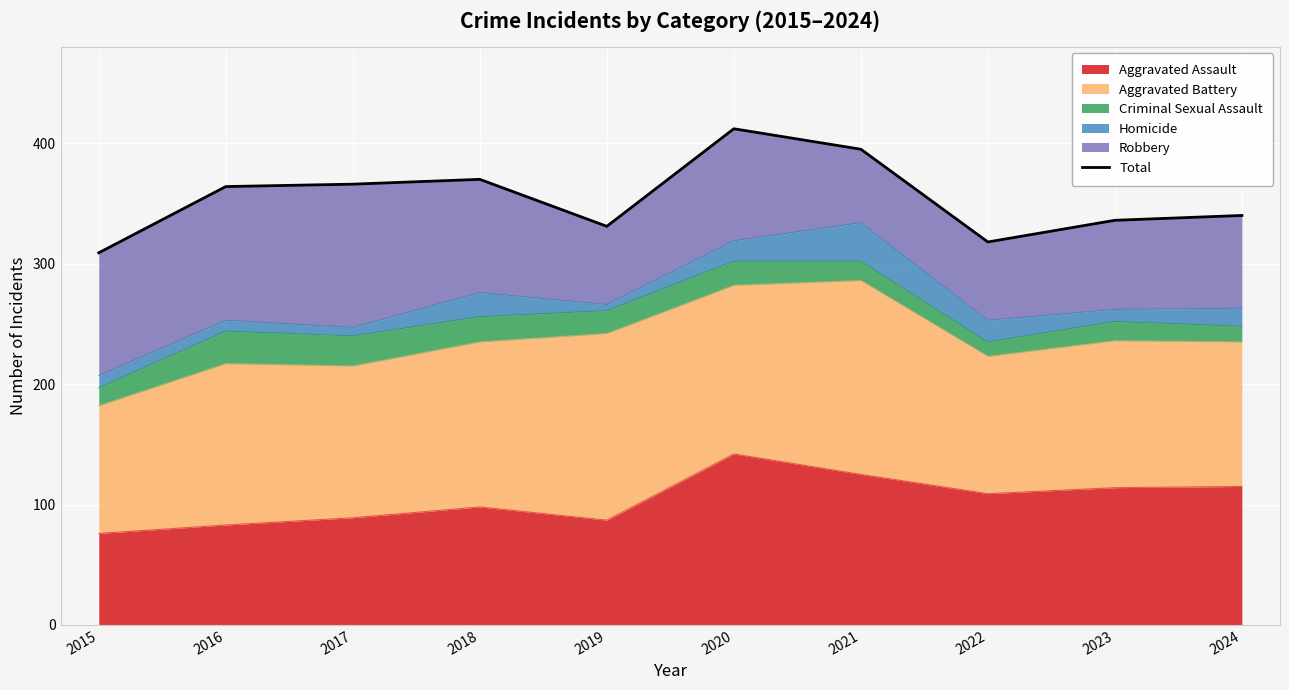

Read the value at 2019.

331